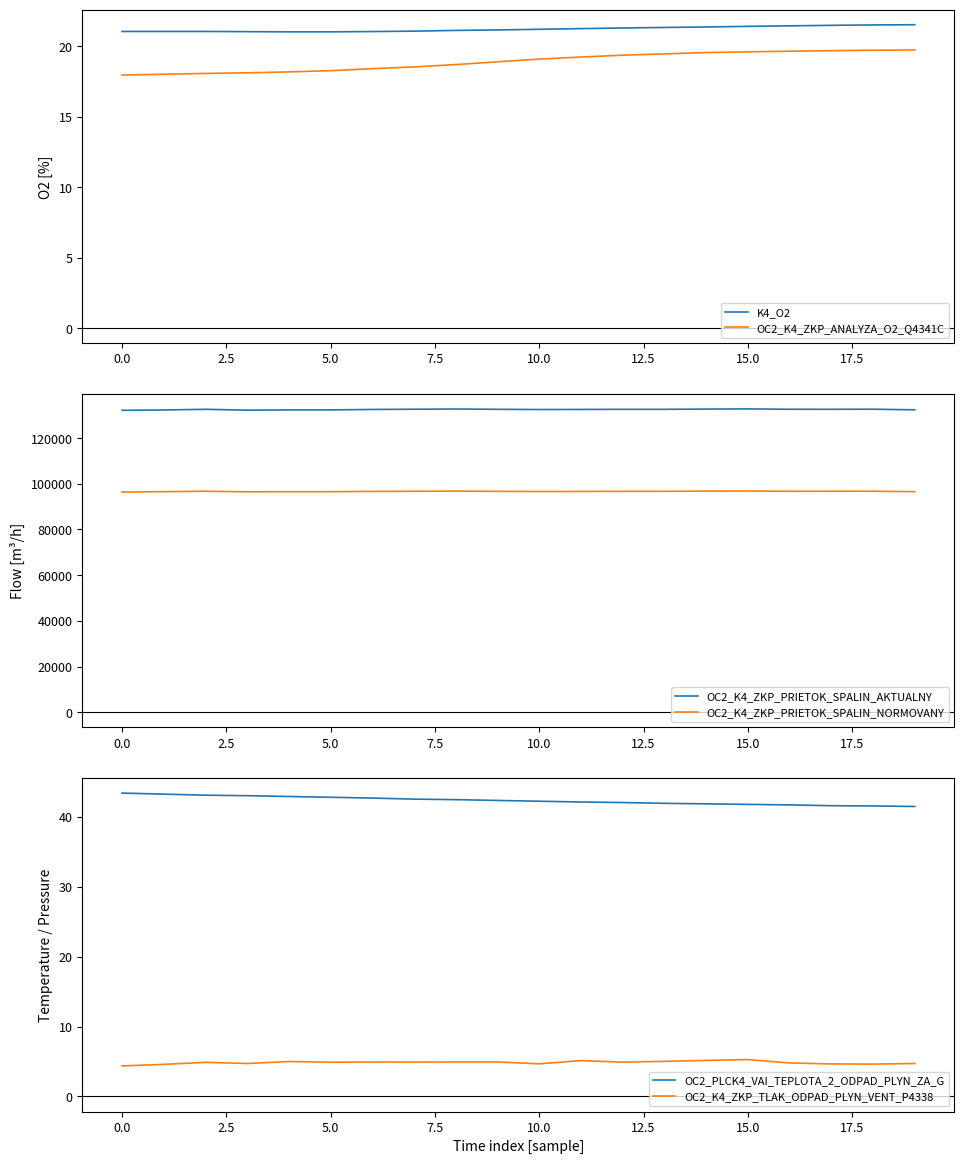

True or false: OC2_K4_ZKP_PRIETOK_SPALIN_NORMOVANY has a value of 33847.7 at 14.

False